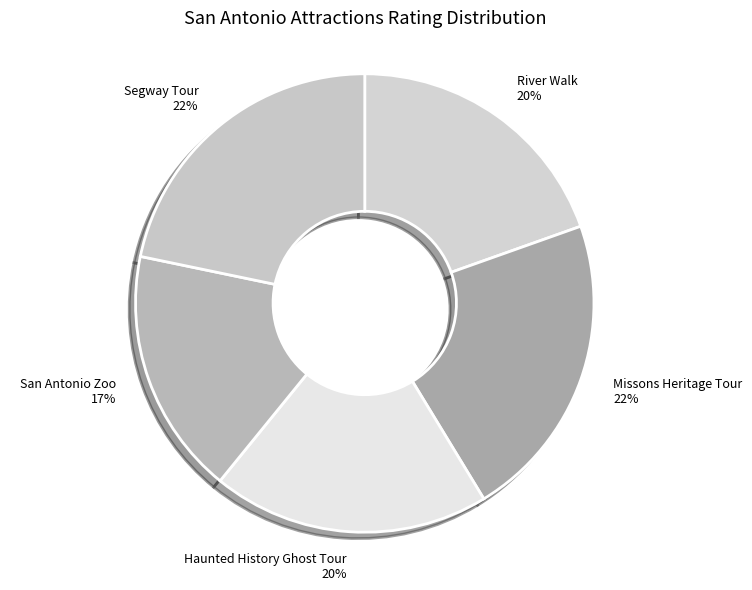

To the nearest percent, what is the average slice percentage?

20%